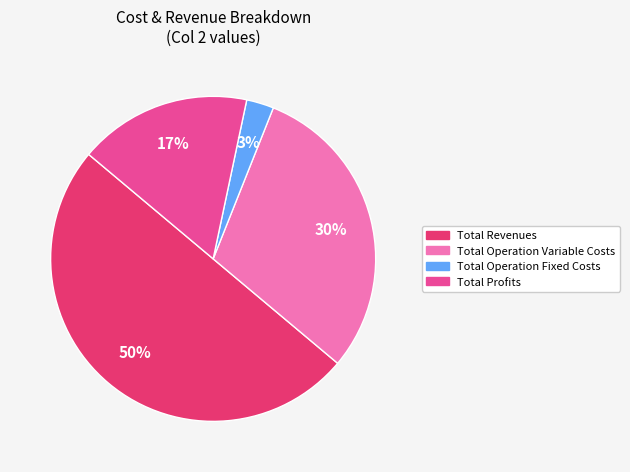

To the nearest percent, what is the difference between the largest and smallest slice percentages?

47%